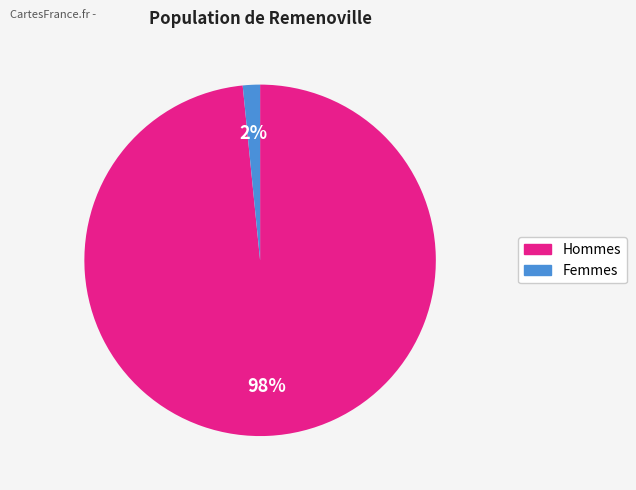

Is there a majority slice in this chart?

Yes